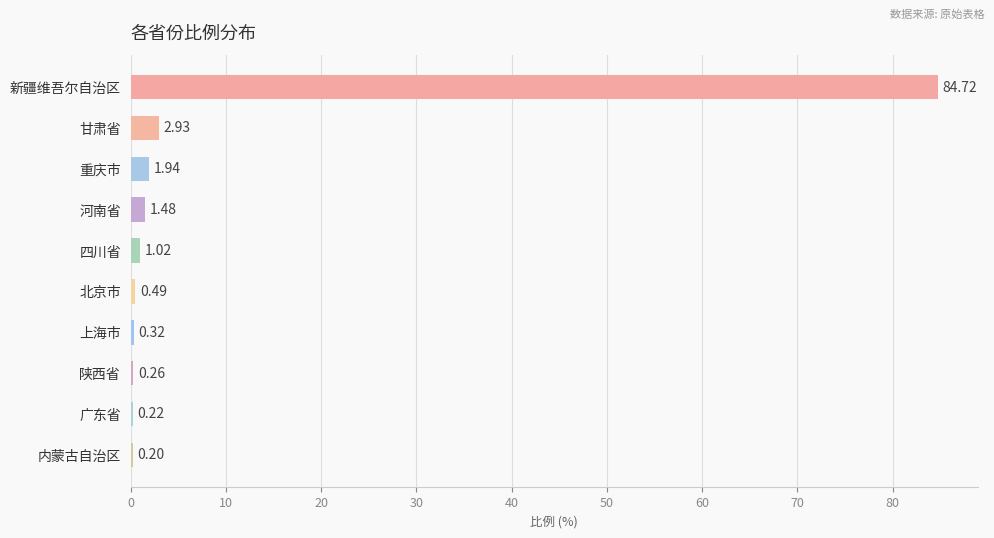

At which category does the chart reach its peak across all series?

新疆维吾尔自治区